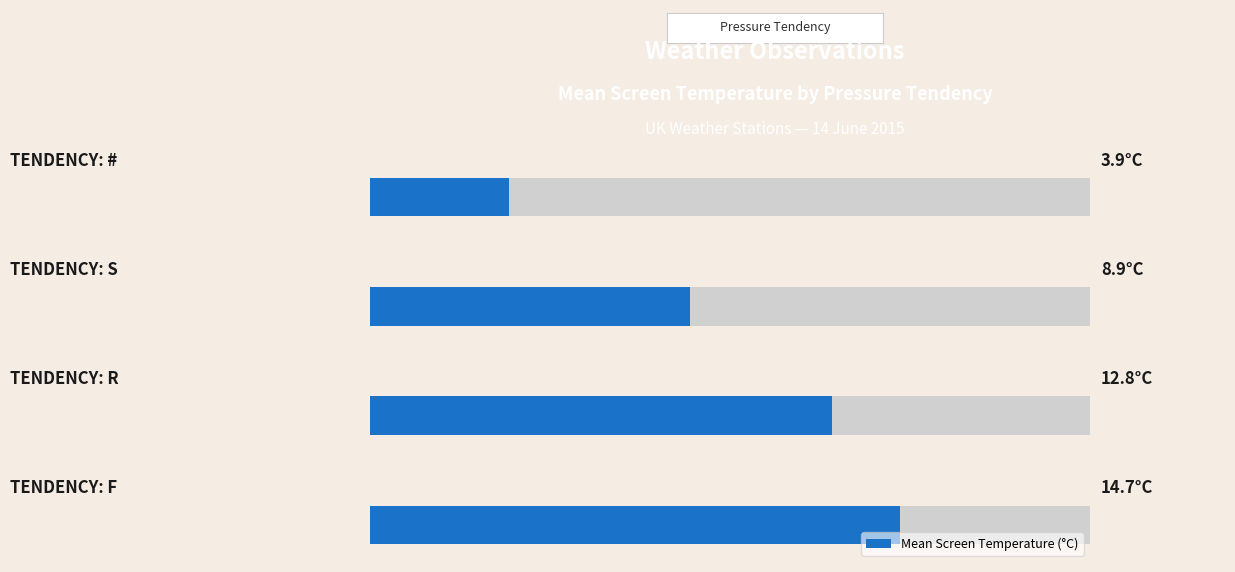

Reading right to left, extract all data points from this chart.

3.9	8.9	12.8	14.7